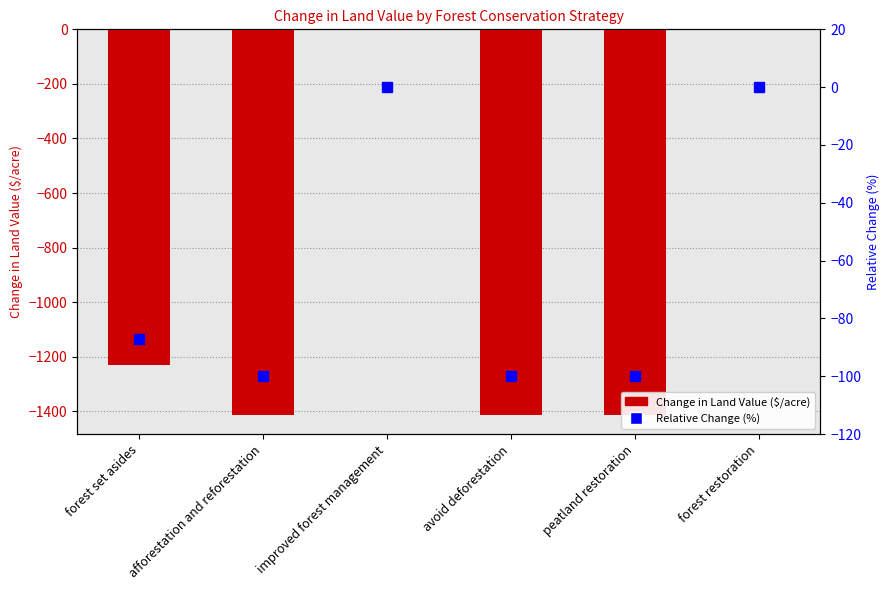

What are all the series names shown in the legend?

Change in Land Value ($/acre), Relative Change (%)